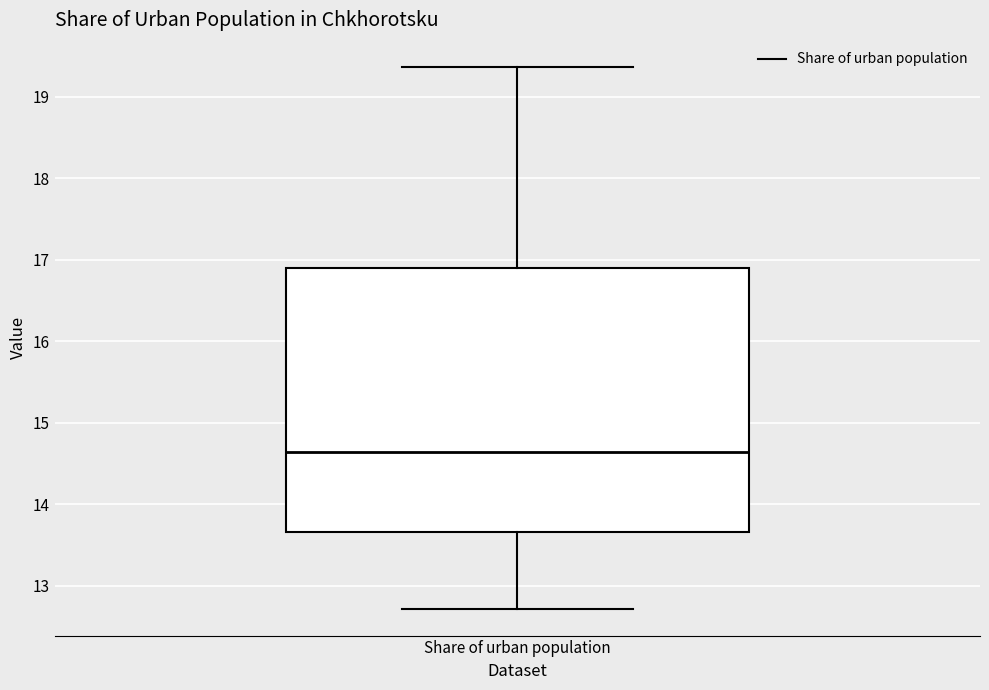

Transcribe this box plot: give where the median line is, the range the box spans, and where the two whiskers end, as read against the y-axis. The values are not printed on the chart, so give them approximately, as read against the axis.

median 14.6, box 13.7 to 16.9, whiskers 12.7 to 19.4